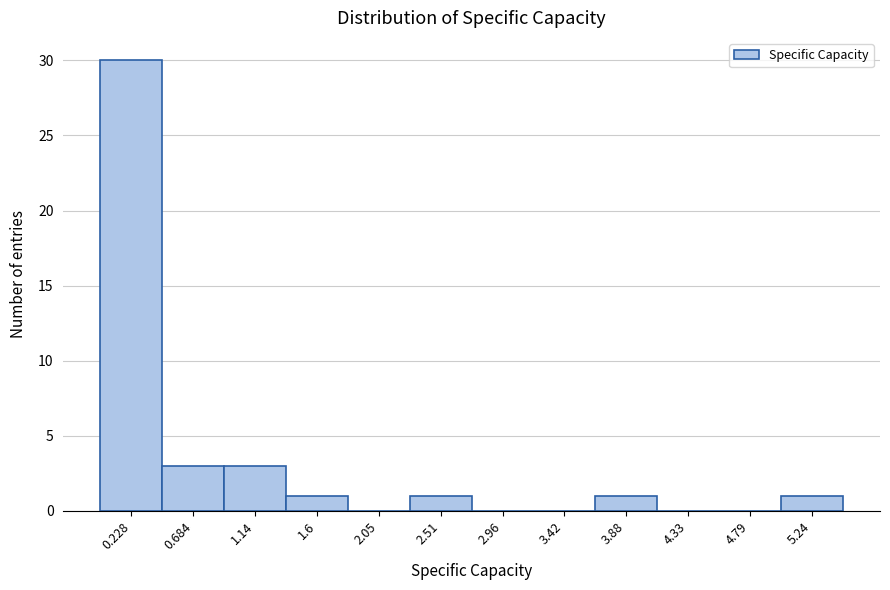

Reading left to right, transcribe this chart: for each bar, give the range it covers on the x-axis and its height. Neither the bar edges nor the heights are printed on the chart, so give them approximately, as read against the axes.

0.00 to 0.45: 30
0.45 to 0.90: 3
0.90 to 1.35: 3
1.35 to 1.80: 1
1.80 to 2.30: 0
2.30 to 2.75: 1
2.75 to 3.20: 0
3.20 to 3.65: 0
3.65 to 4.10: 1
4.10 to 4.55: 0
4.55 to 5.00: 0
5.00 to 5.45: 1